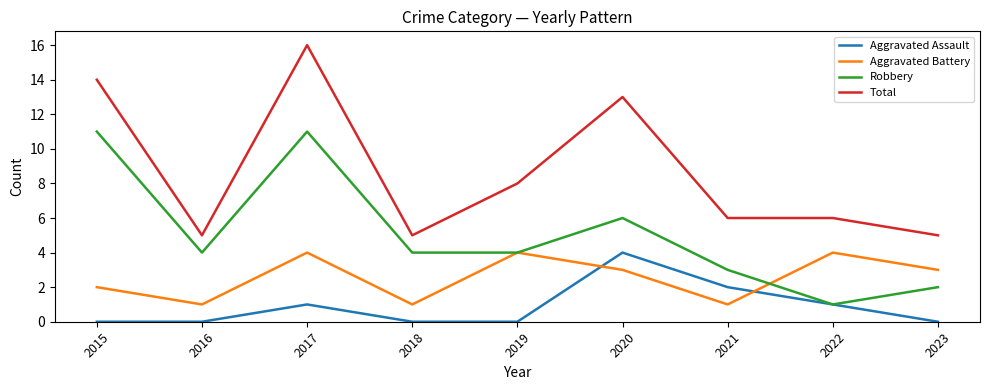

How many Aggravated Assault values are between 0 and 1?

7